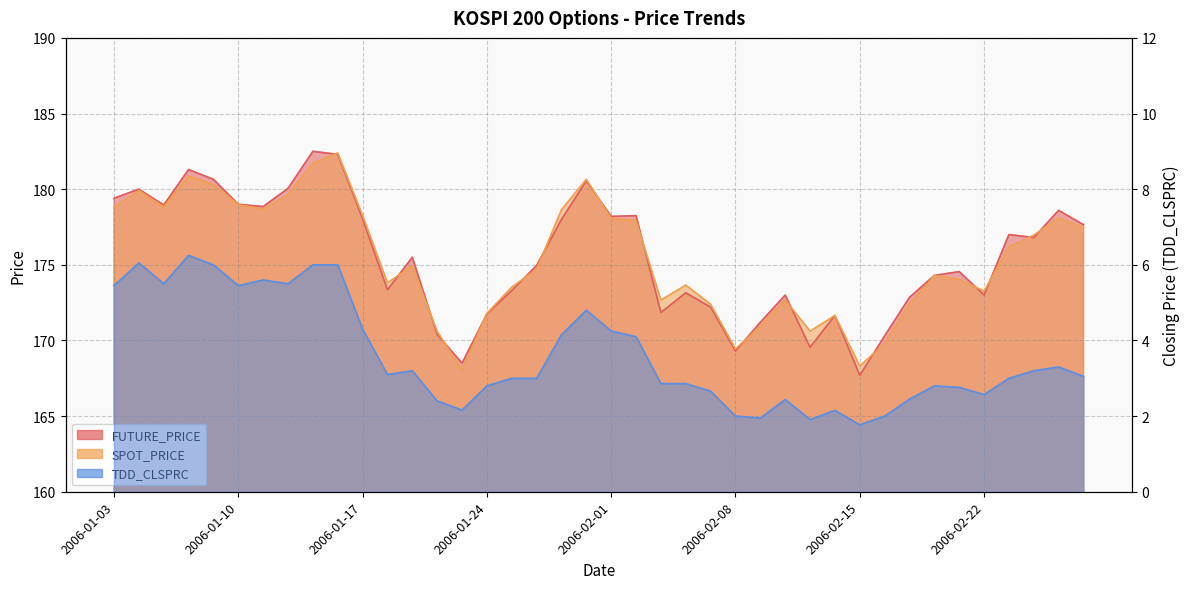

The SPOT_PRICE series shows 173.7 at 2006-02-06. True or false?

True